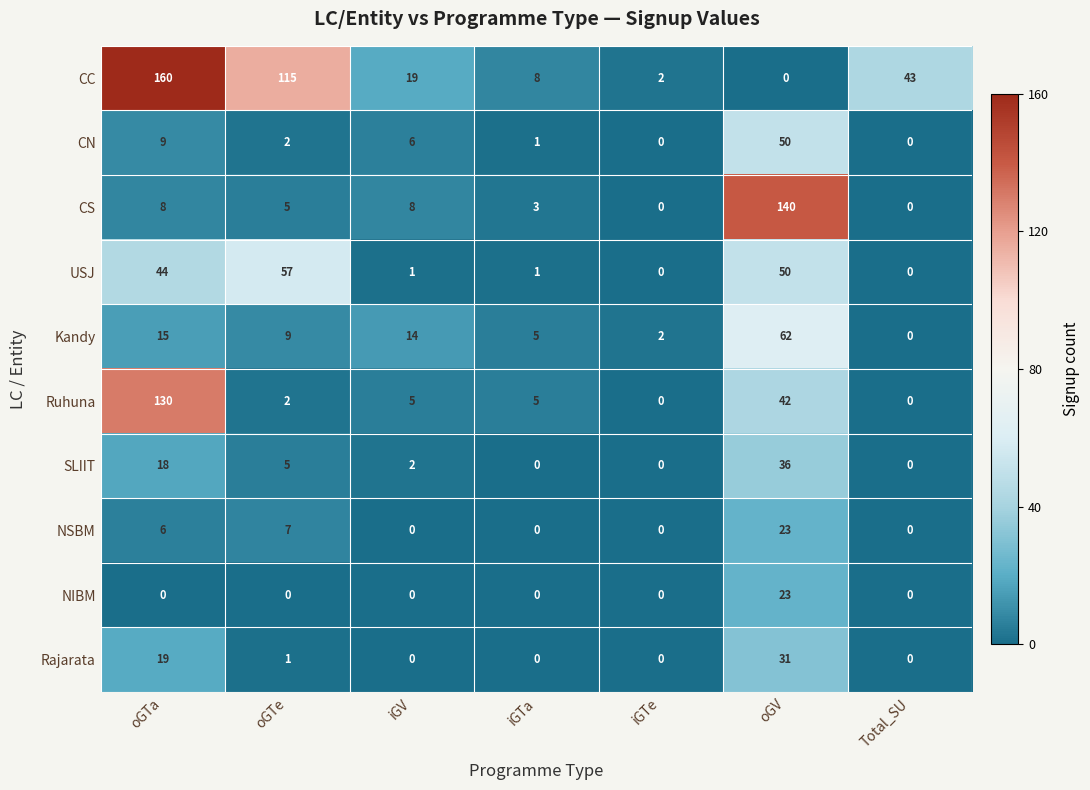

What is the maximum value for Ruhuna?

130